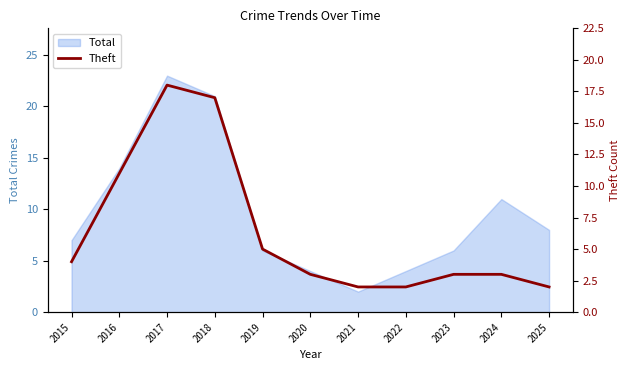

What is the change in value from 2021 to 2023?

+1